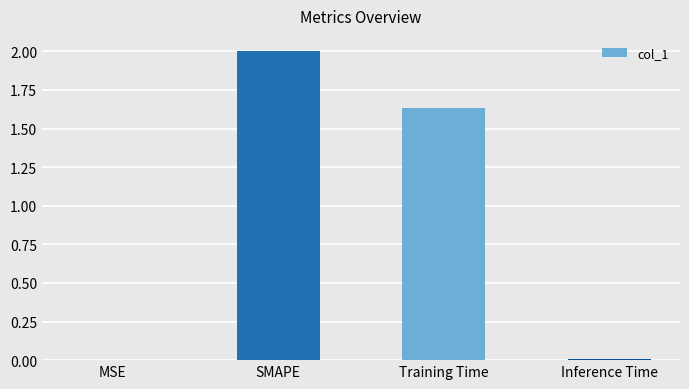

Is it true that the value at MSE is 0.0?

True